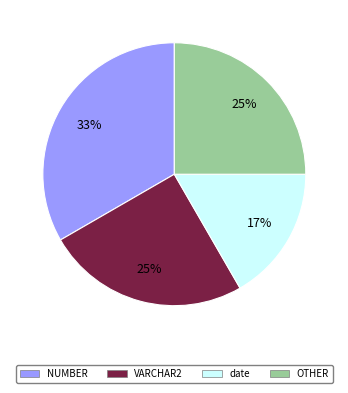

Does any single category account for the majority?

No